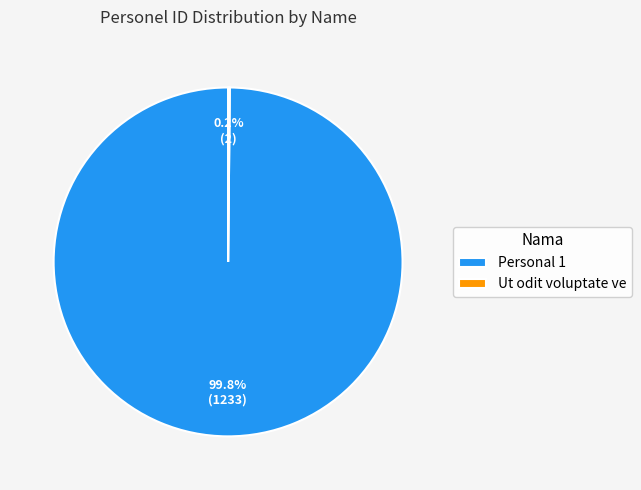

What is the largest slice in the pie chart?

Personal 1